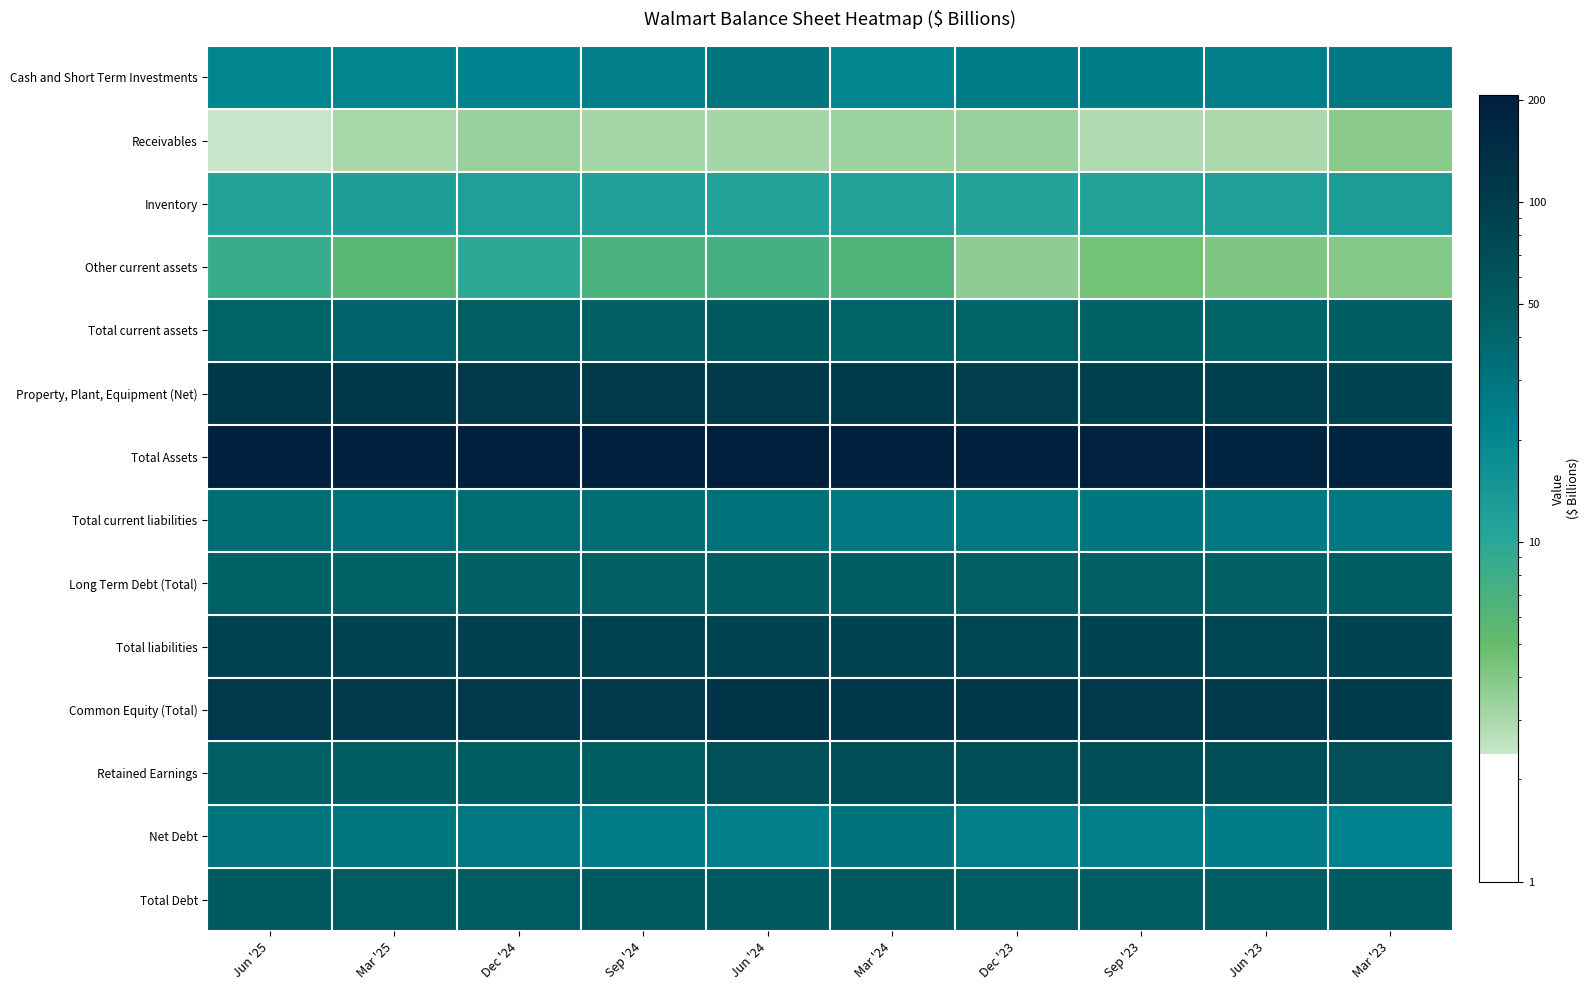

What is the total value across all series at Dec '23?

784.0